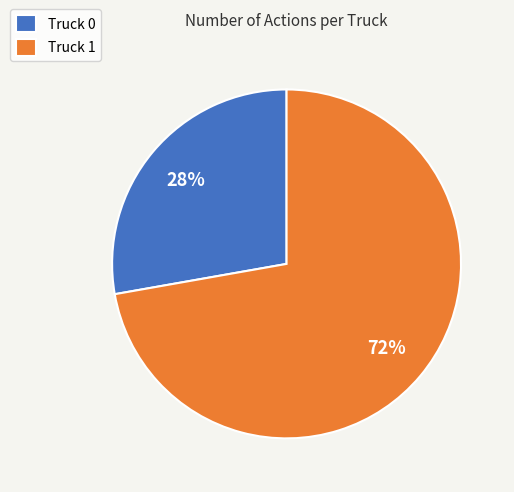

Which slice represents more than half of the pie?

Truck 1